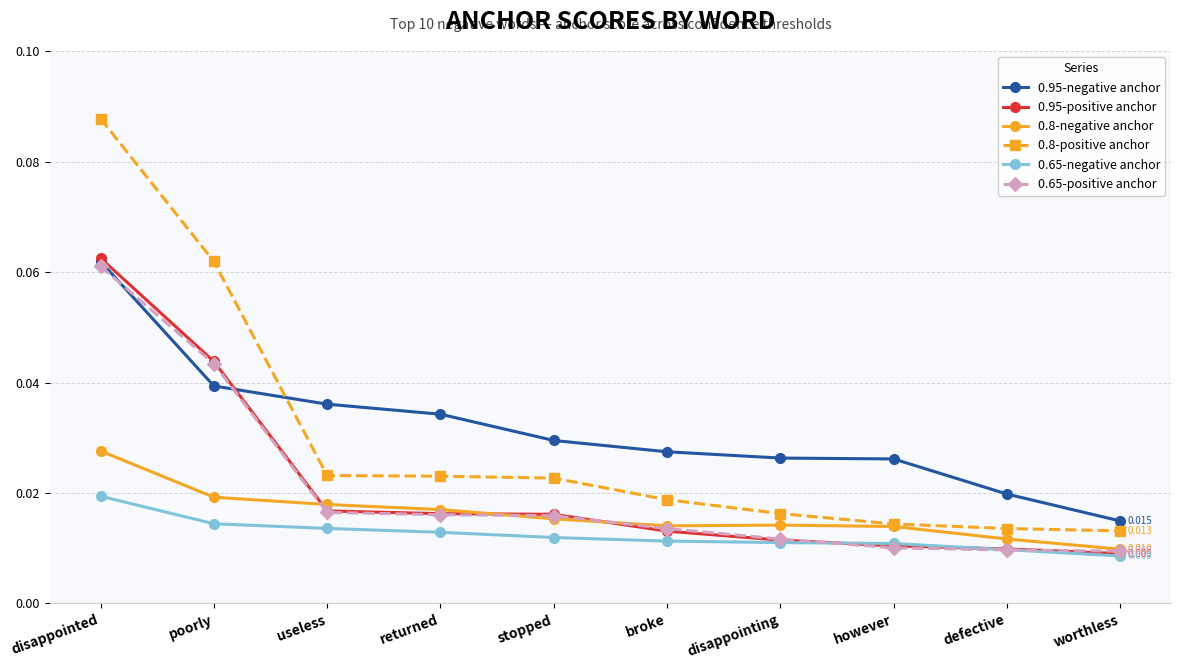

What is the label of the 6th point from the left?

broke